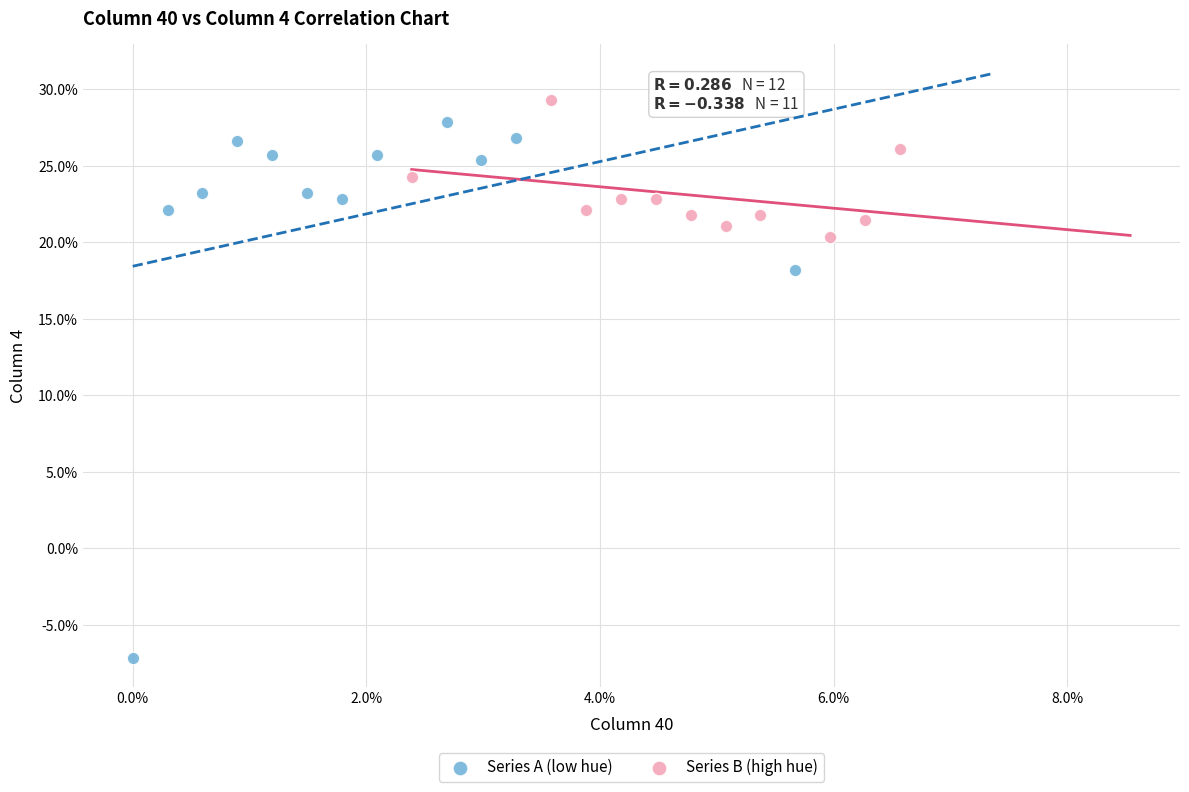

What are all the series names shown in the legend?

Series A (low hue), Series B (high hue)